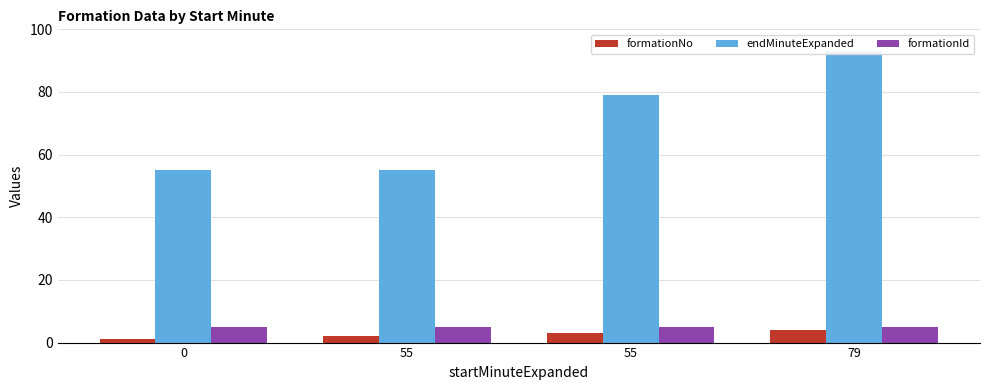

Between 55 and 55, which is larger?

55